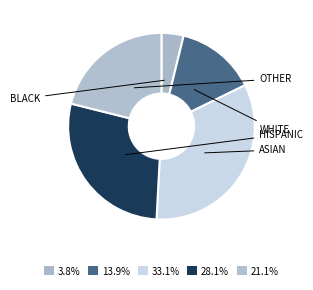

Count the number of slices in the pie.

5